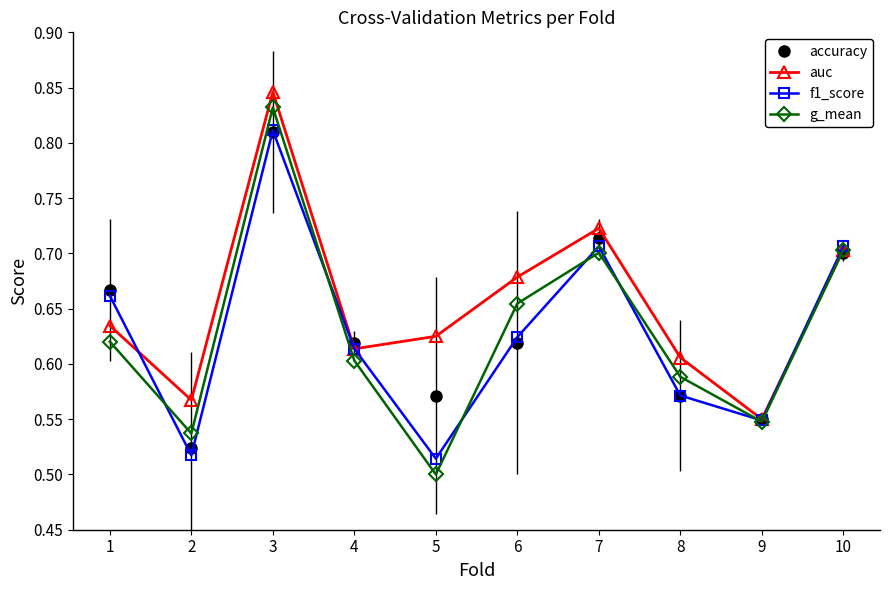

Which category has the lowest value in the accuracy series?

2